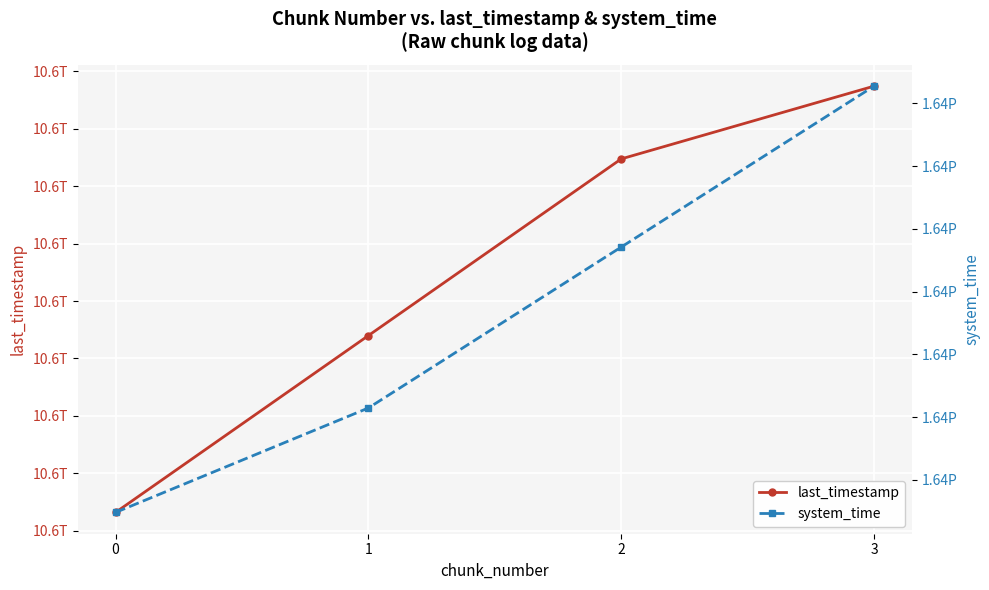

How many lines are shown in the chart?

2